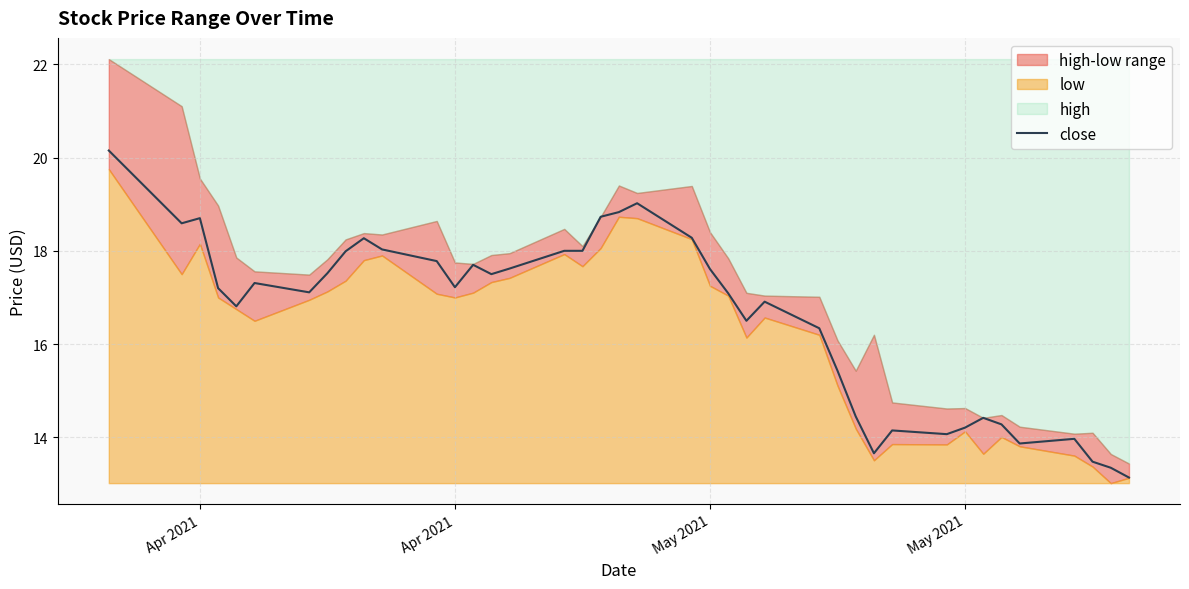

Which label corresponds to the largest value in the chart?

Apr 2021